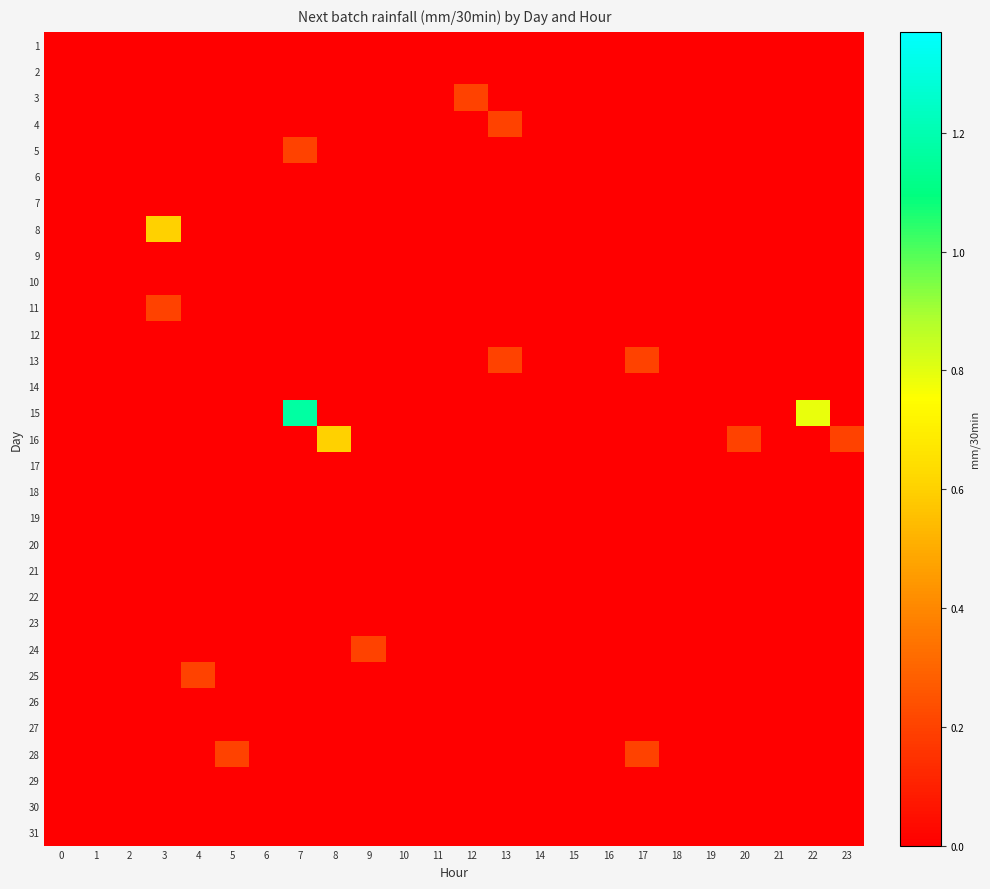

Which series has the largest range (max minus min)?

15